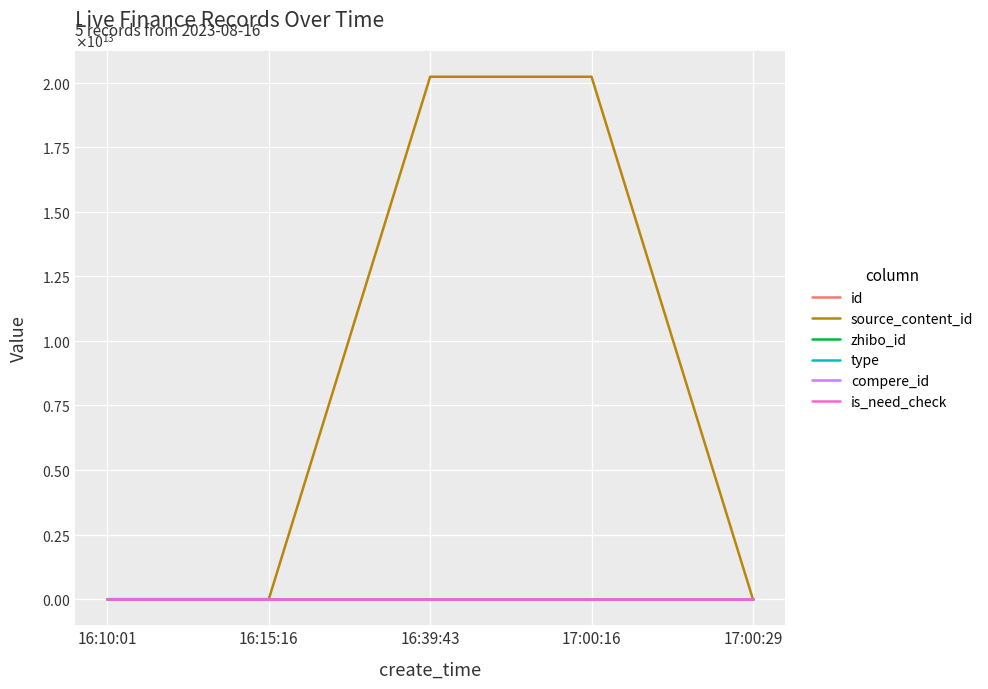

At which category does the chart reach its peak across all series?

16:39:43